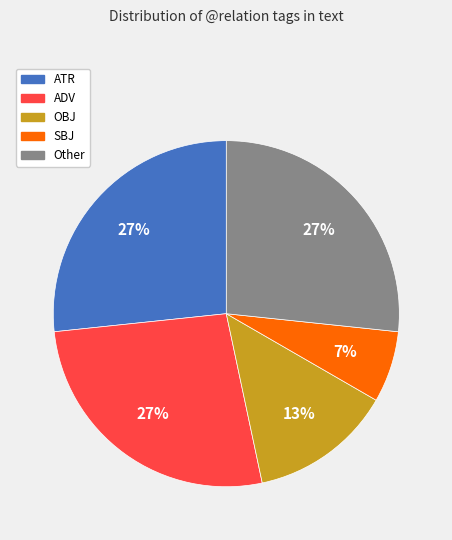

Which category has the smallest portion of the pie?

SBJ